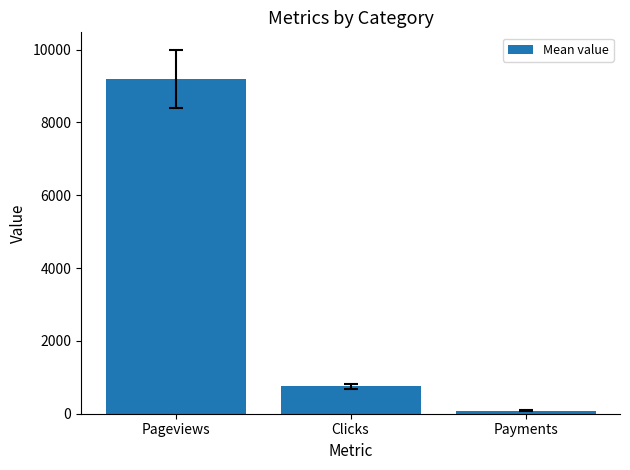

At which category does the chart reach its minimum across all series?

Payments